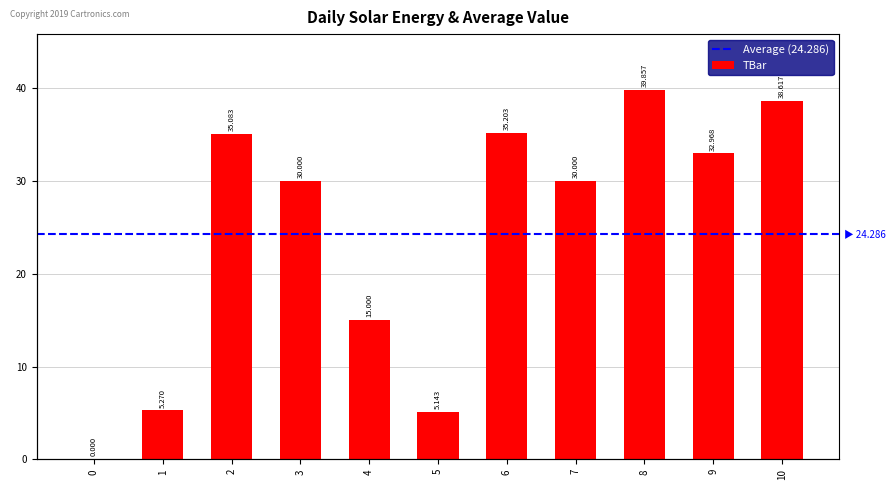

List the labels in order of value, smallest first.

0, 5, 1, 4, 3, 7, 9, 2, 6, 10, 8